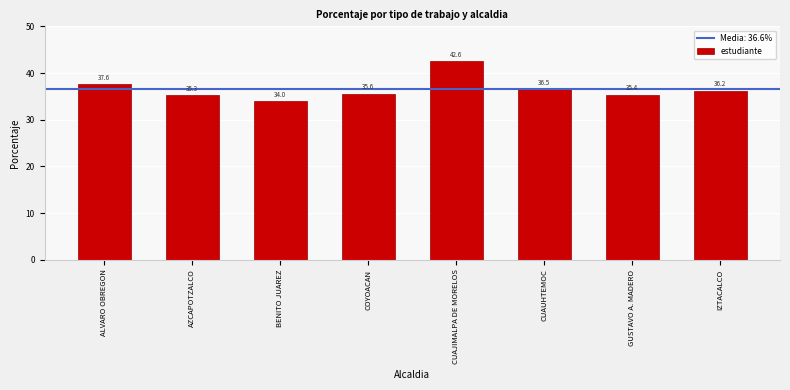

How many values are below 36?

4